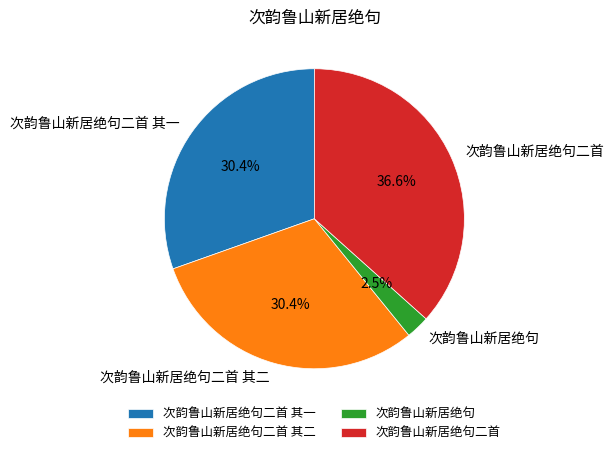

Do 次韵鲁山新居绝句二首 其一 and 次韵鲁山新居绝句二首 其二 together represent more than half of the pie?

Yes